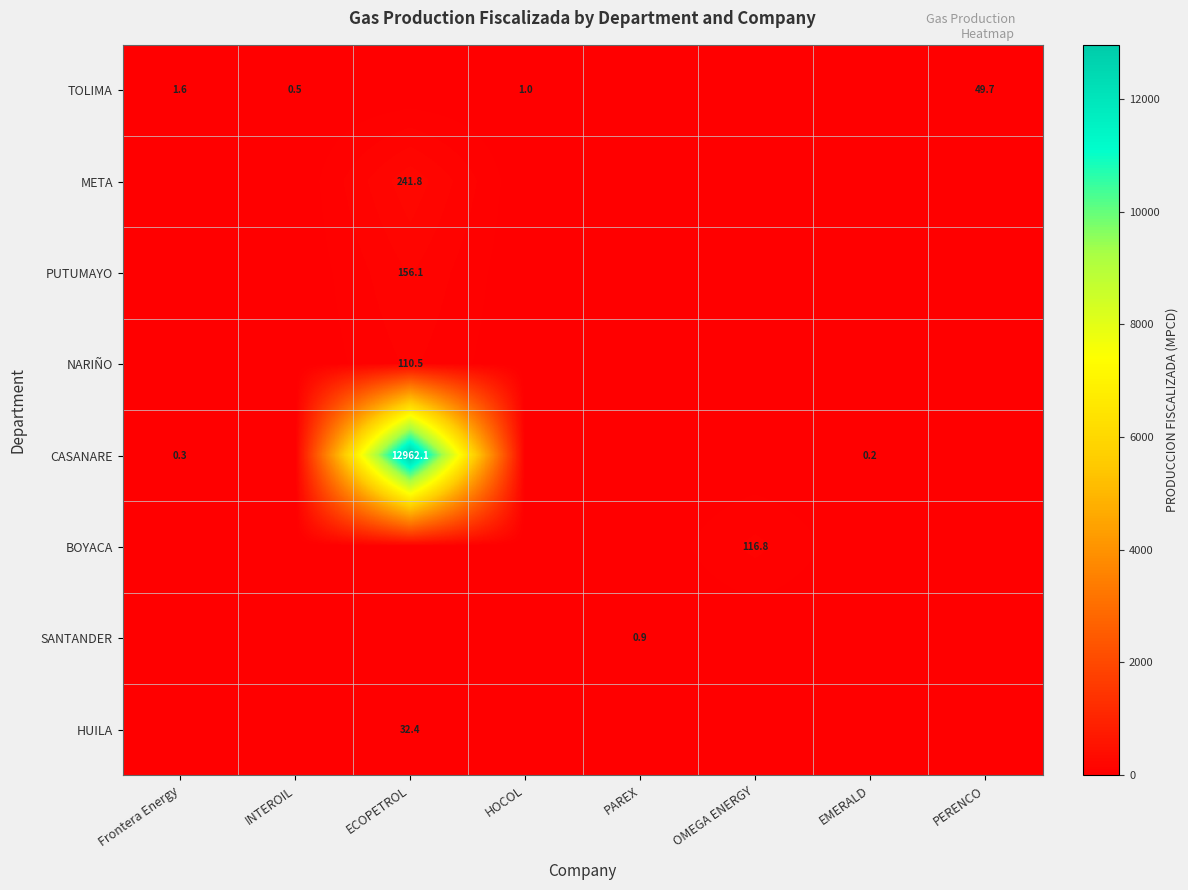

Is it true that TOLIMA equals 2.6 at Frontera Energy?

False